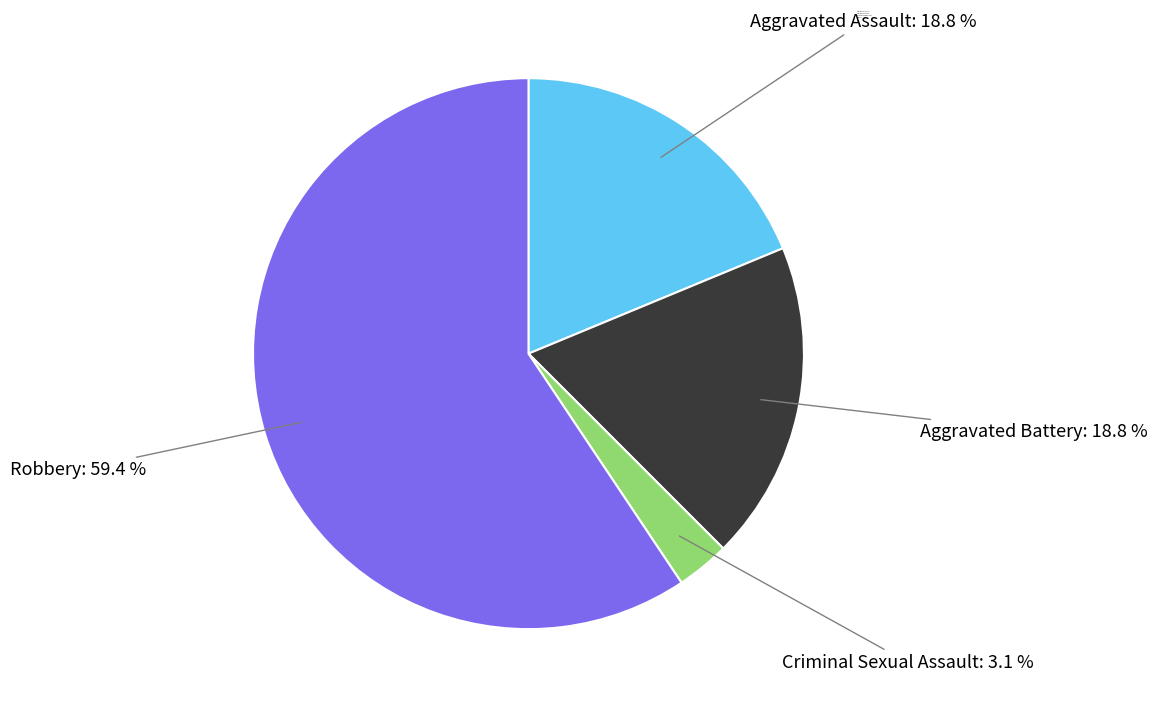

Is it true that Robbery is 59% of the pie?

True